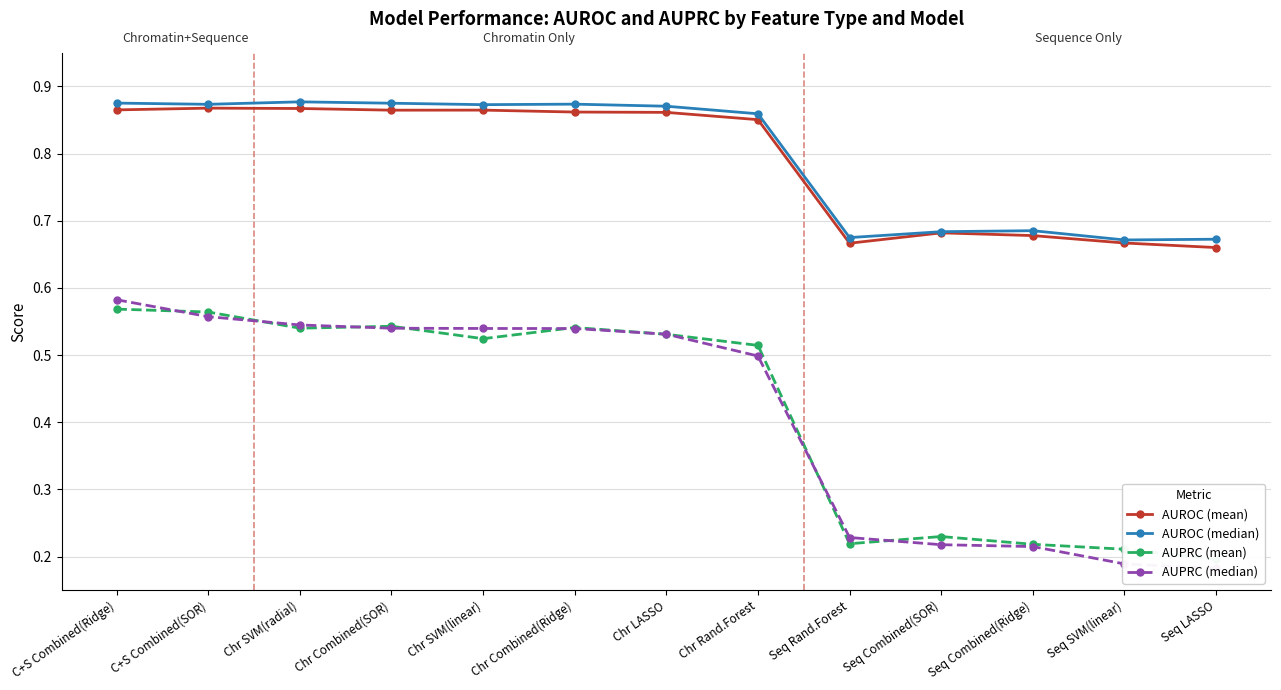

How many interior local peaks does the AUROC (mean) series have?

3